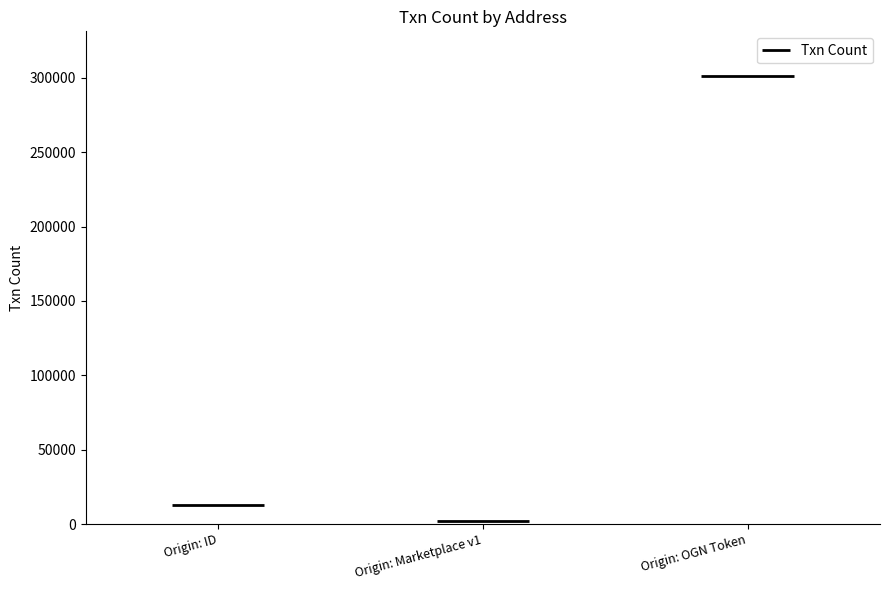

Reading left to right, what are all the values shown in this chart?

13118	2236	301085